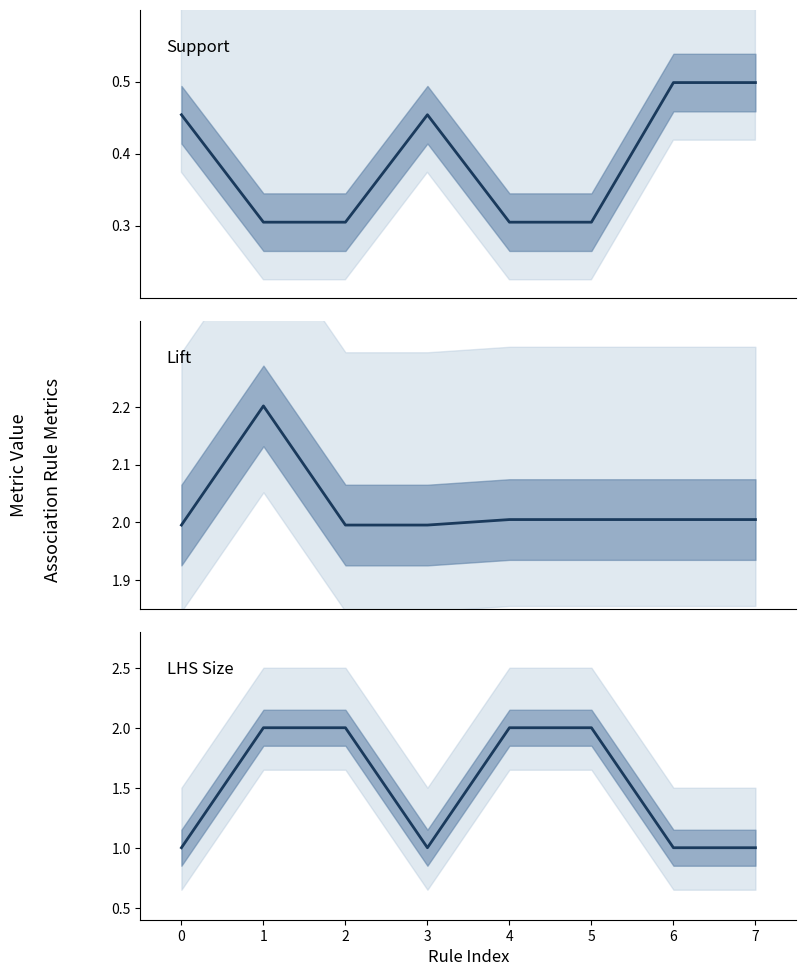

At which category does the chart reach its peak across all series?

1